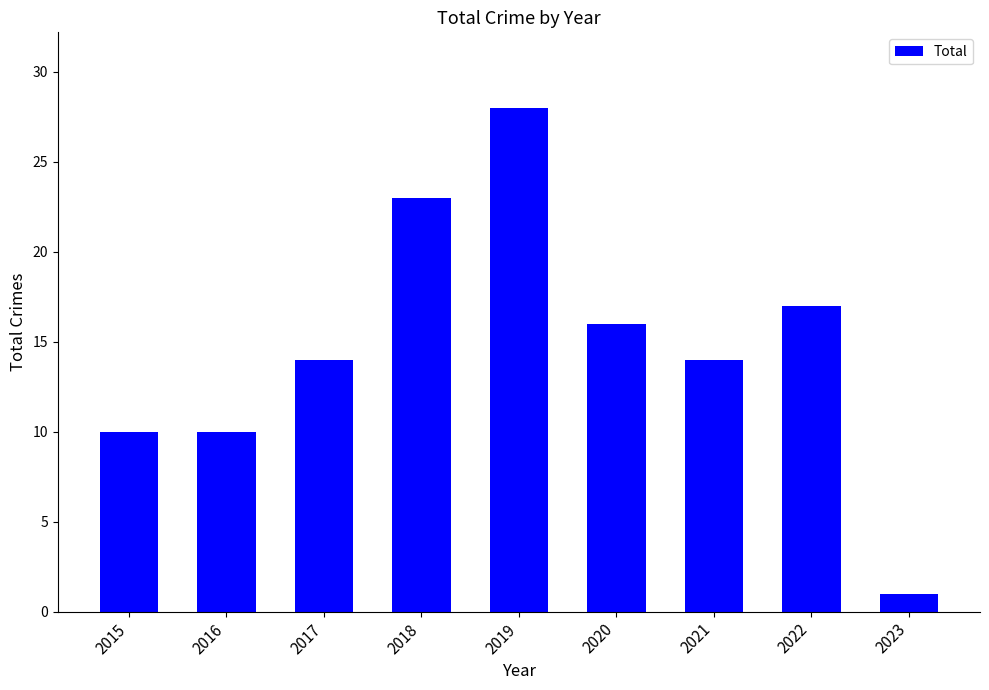

What is the average value?

15